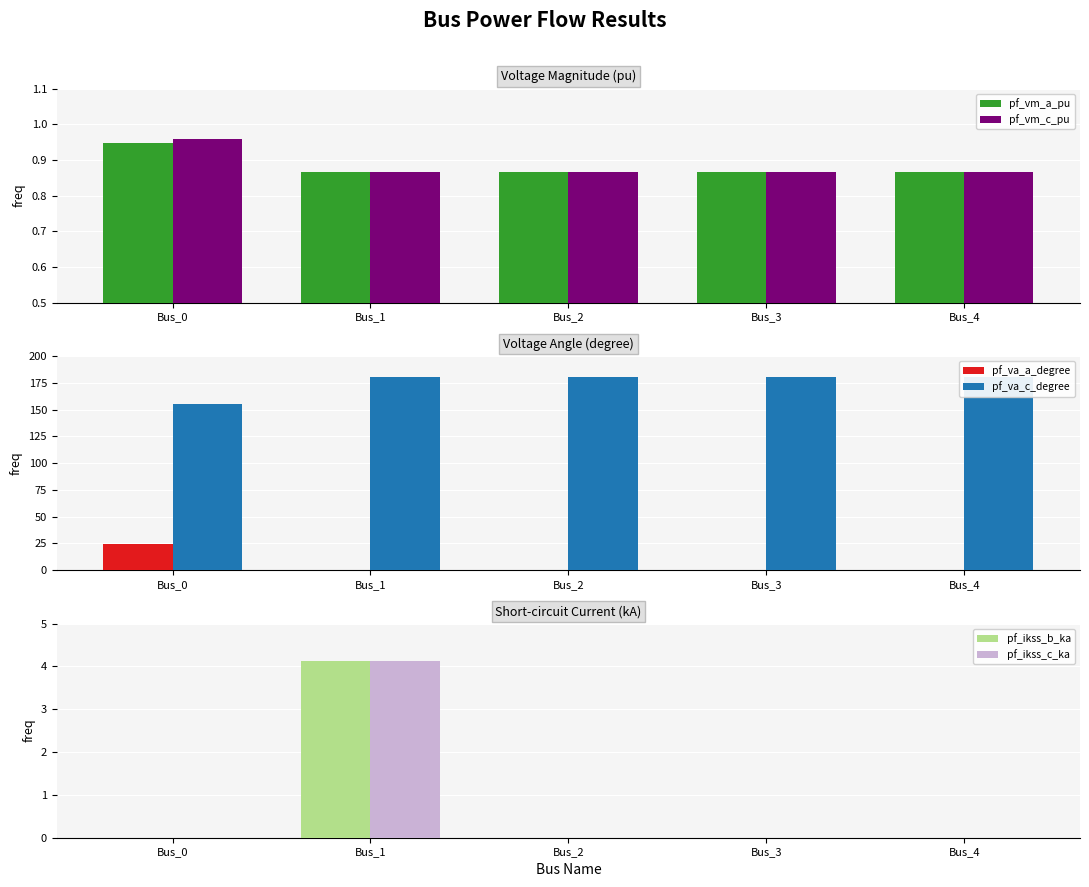

What is the highest value of the pf_ikss_c_ka series?

4.1